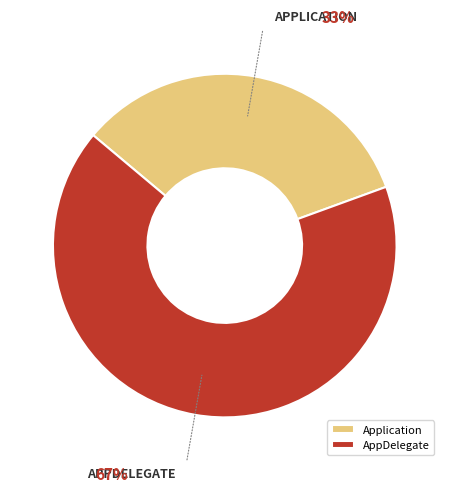

True or false: AppDelegate accounts for 67% of the total.

True